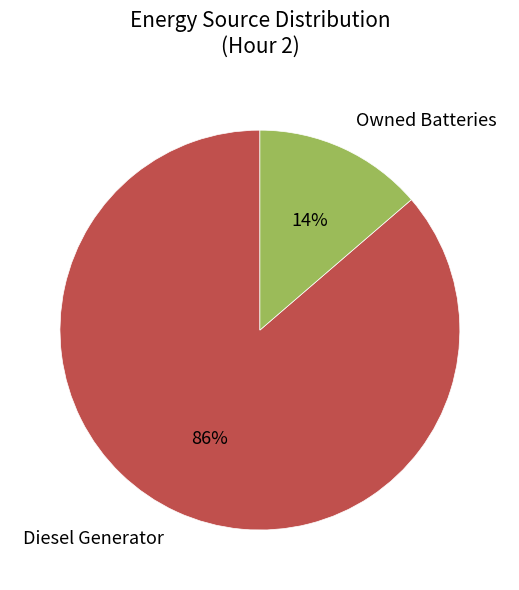

To the nearest percent, what is the average slice percentage?

50%